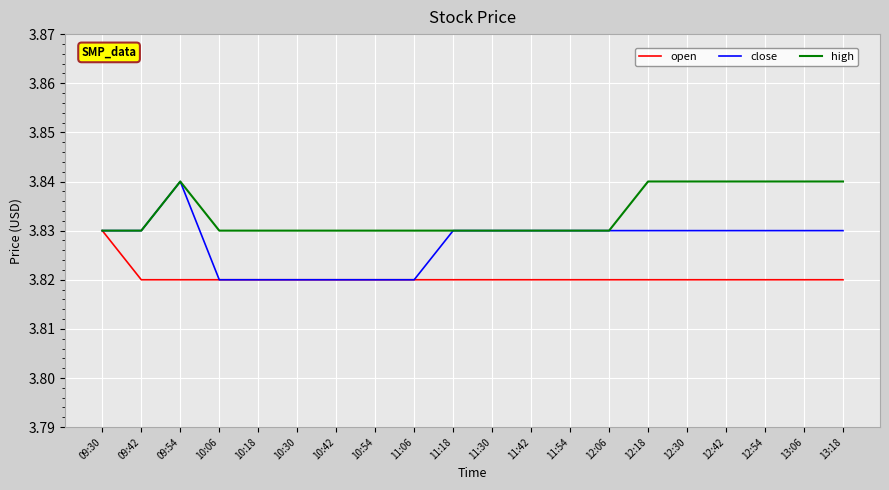

Which series has the largest range (max minus min)?

close